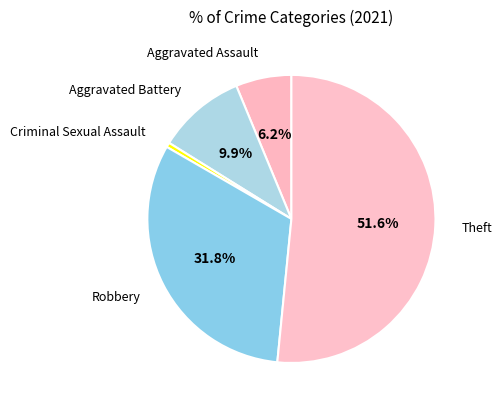

What is the ratio of the value at Aggravated Battery to the value at Criminal Sexual Assault?

19.0